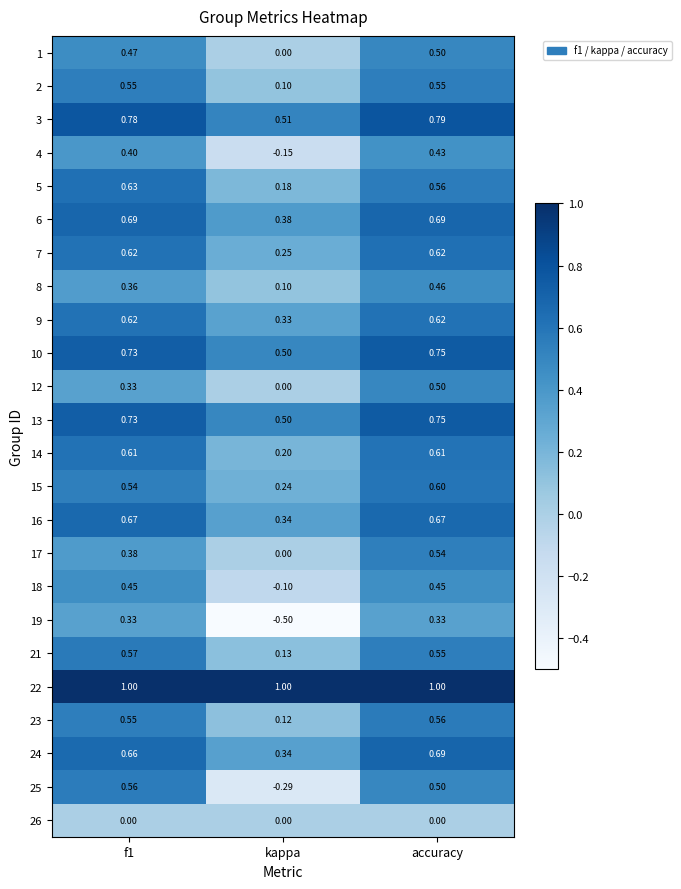

Where is 3 nearest to the value 0?

kappa